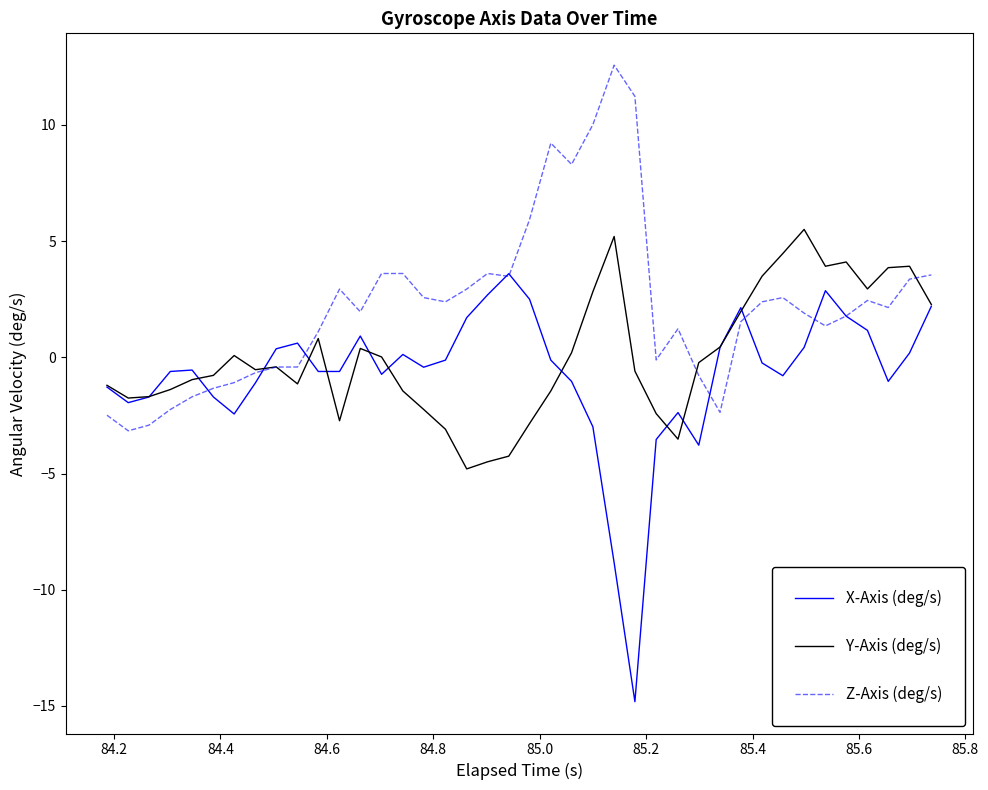

What is the maximum value shown in the chart?

12.6